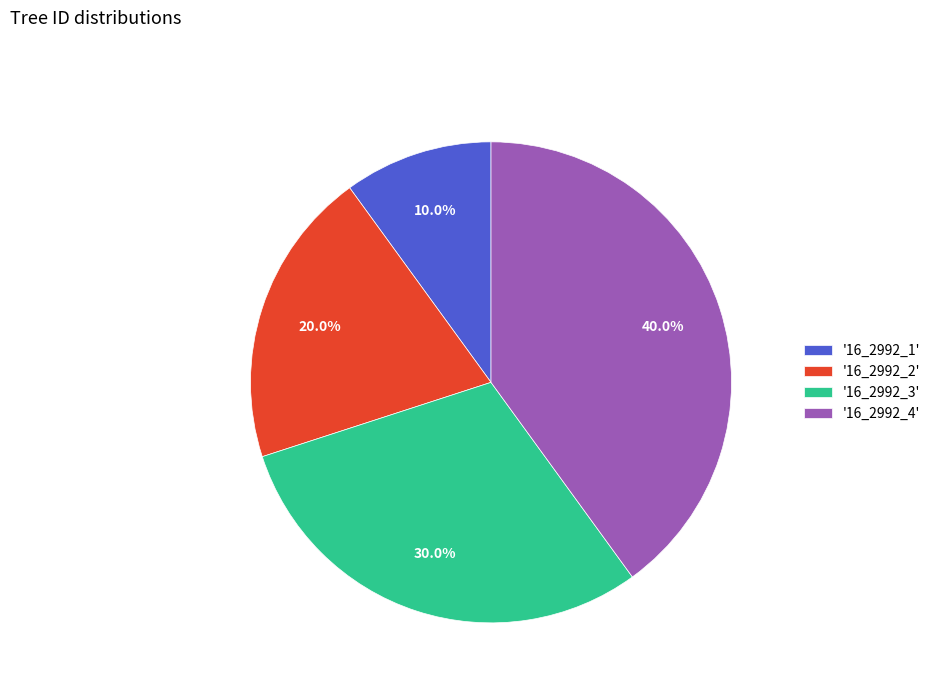

Is '16_2992_4' the majority of the pie?

No